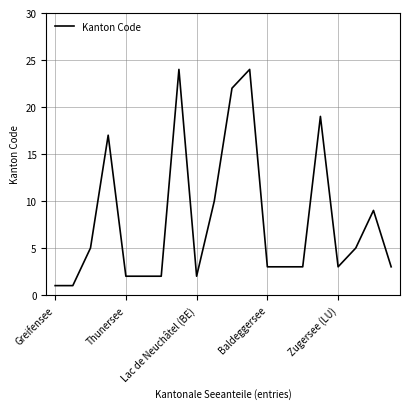

What is the greatest value displayed?

24